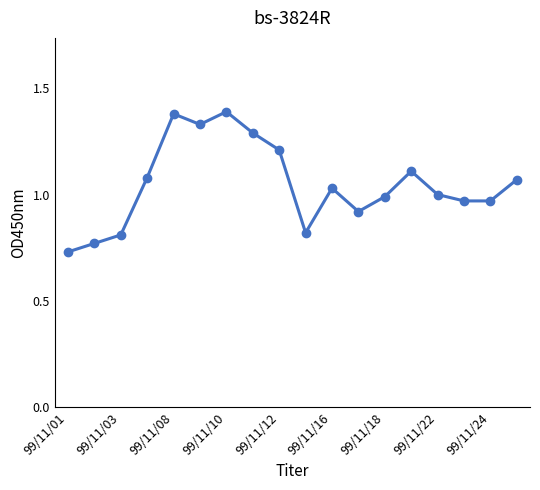

What is the sum of all values?

18.9